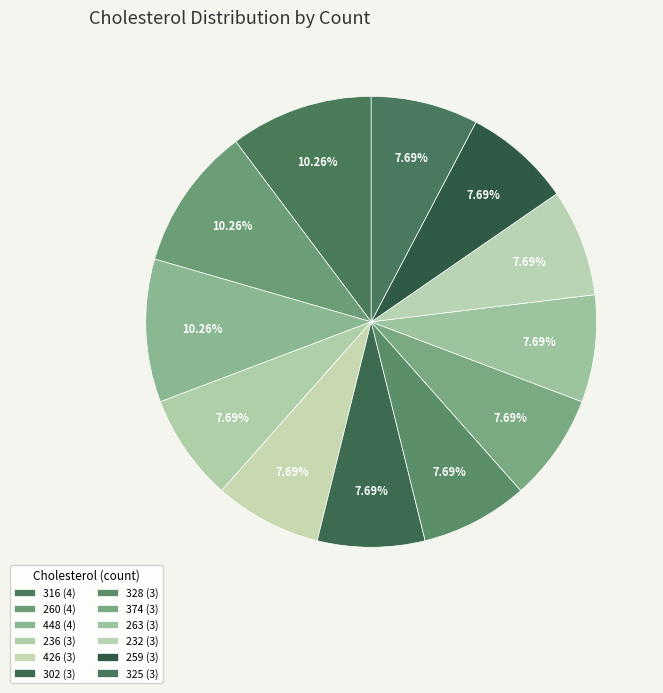

To the nearest percent, what is the combined percentage of 259 and 316?

18%